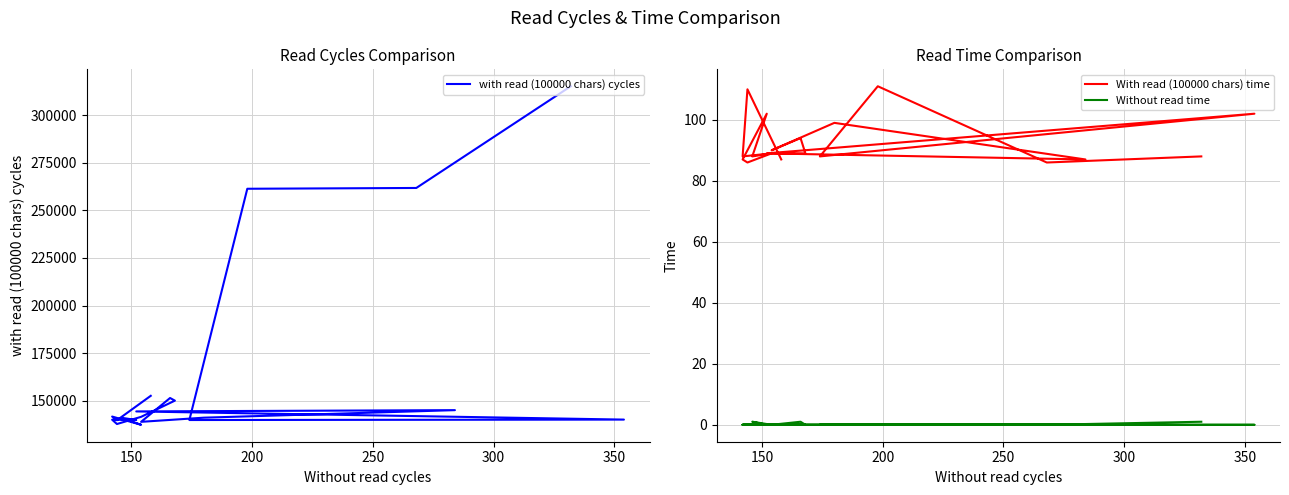

Where is the first local minimum for With read (100000 chars) time?

150